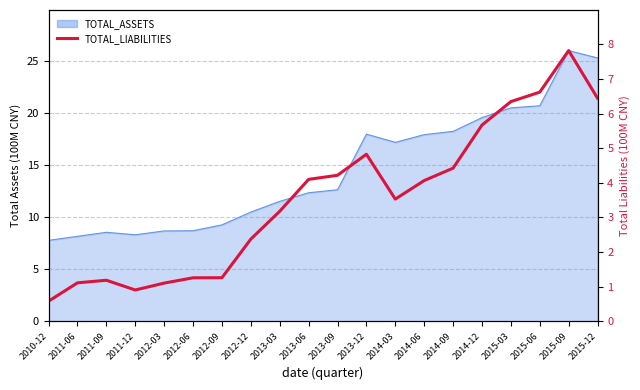

What is the smallest value displayed?

0.6